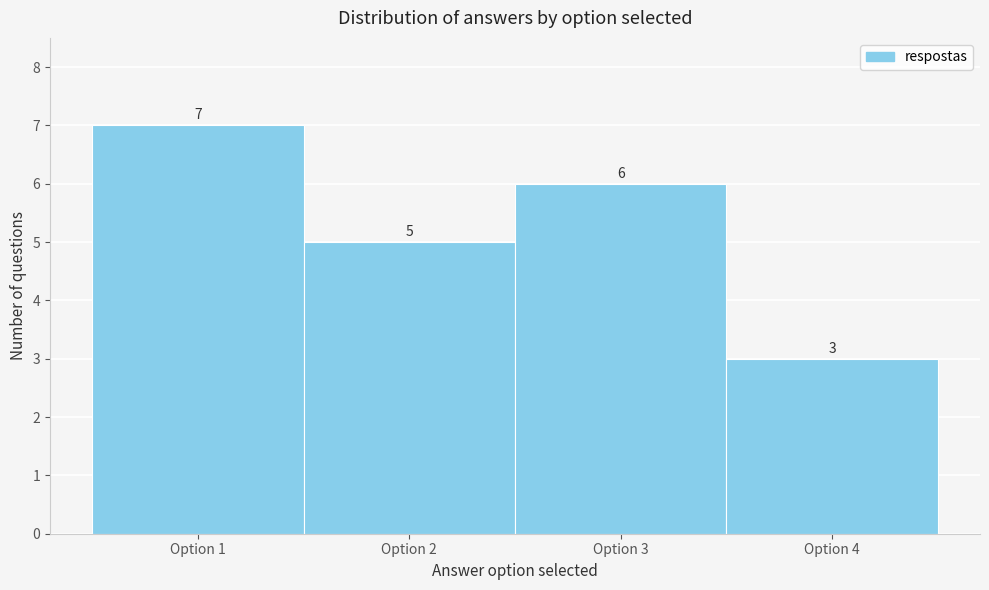

Reading left to right, transcribe this chart: for each bar, give the range it covers on the x-axis and its height.

0.5 to 1.5: 7
1.5 to 2.5: 5
2.5 to 3.5: 6
3.5 to 4.5: 3